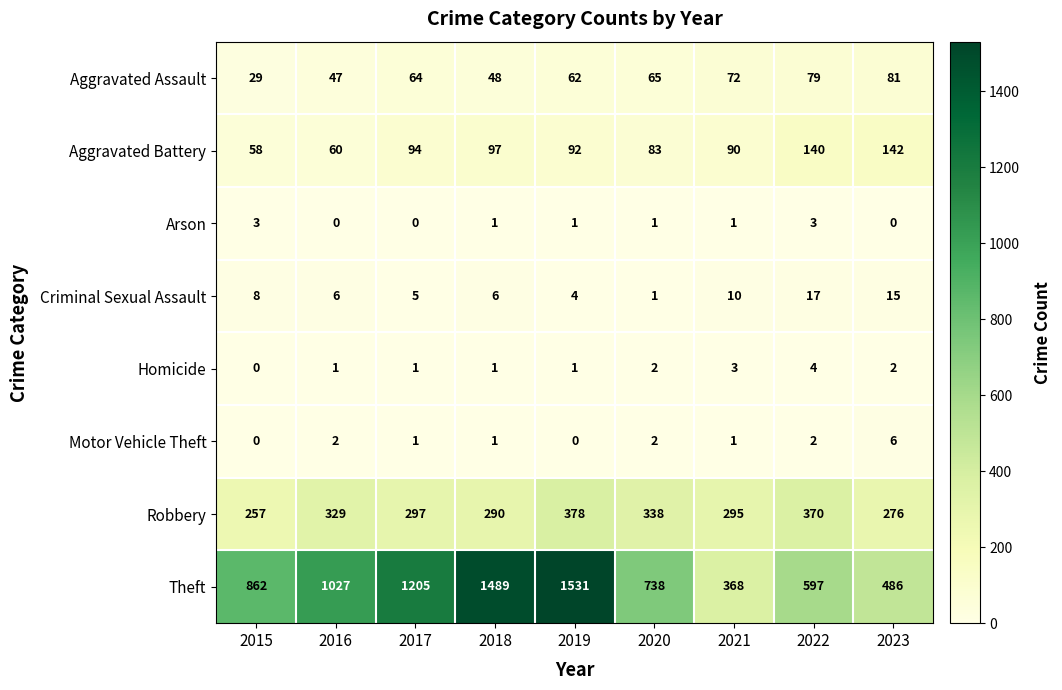

The Motor Vehicle Theft series shows 1 at 2023. True or false?

False